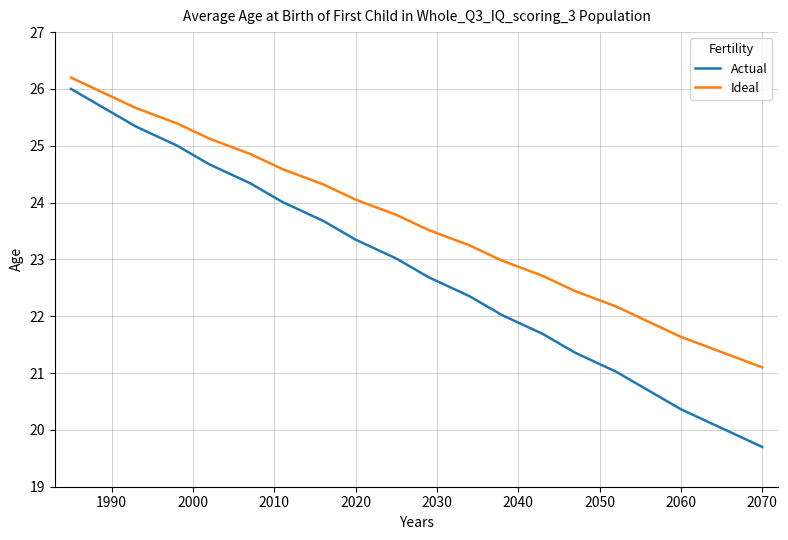

What is the highest value of the Actual series?

26.0